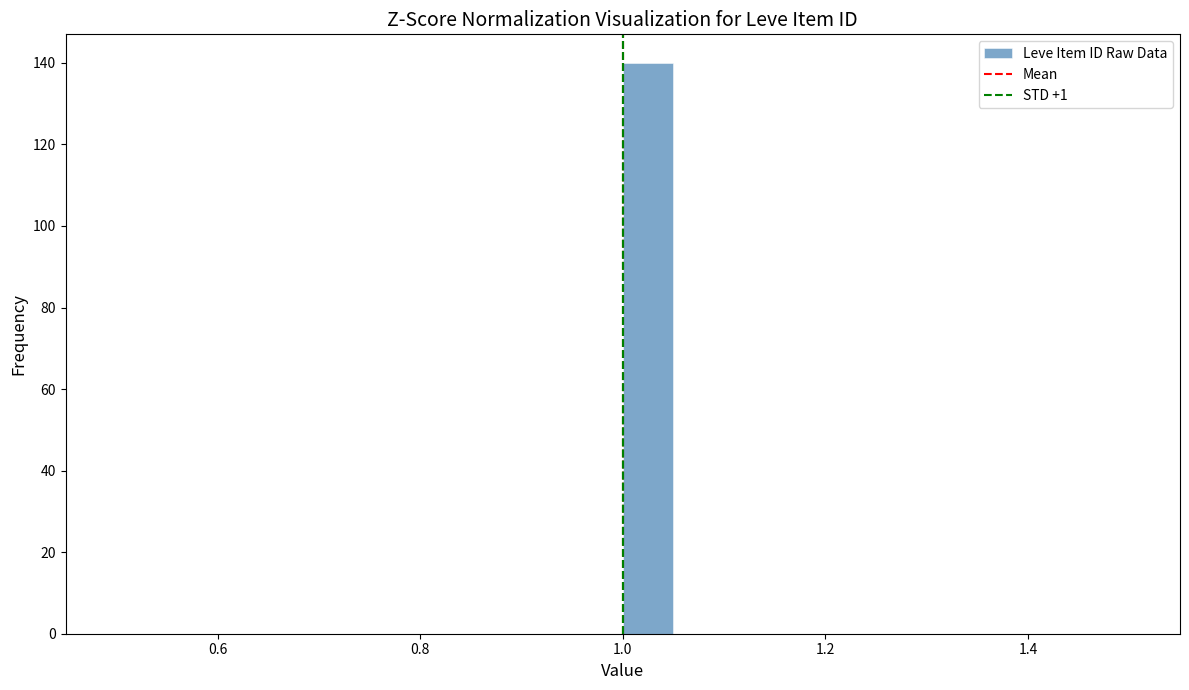

Around what value on the x-axis is the tallest bar? Give the approximate position of its centre, as read against the axis.

1.02